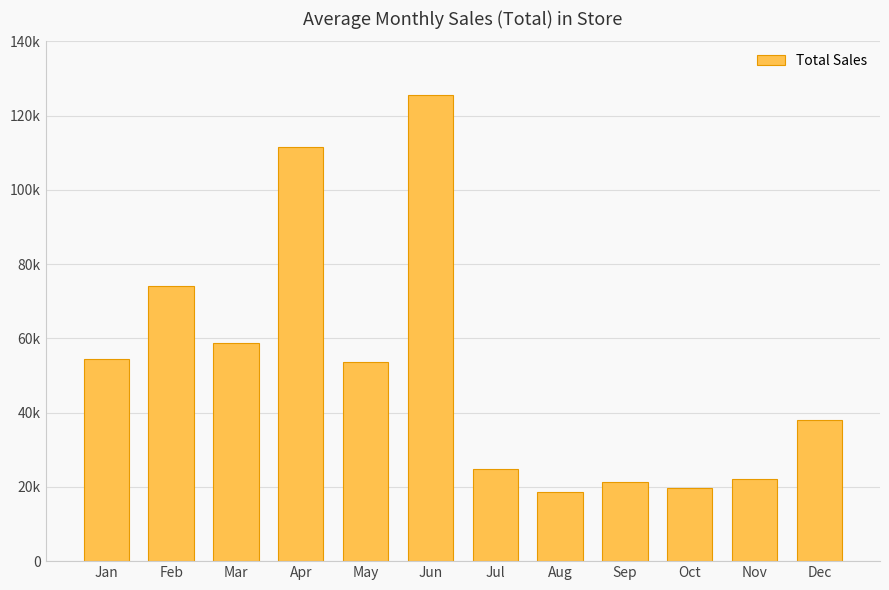

Is it true that the value at Dec is 38070?

True